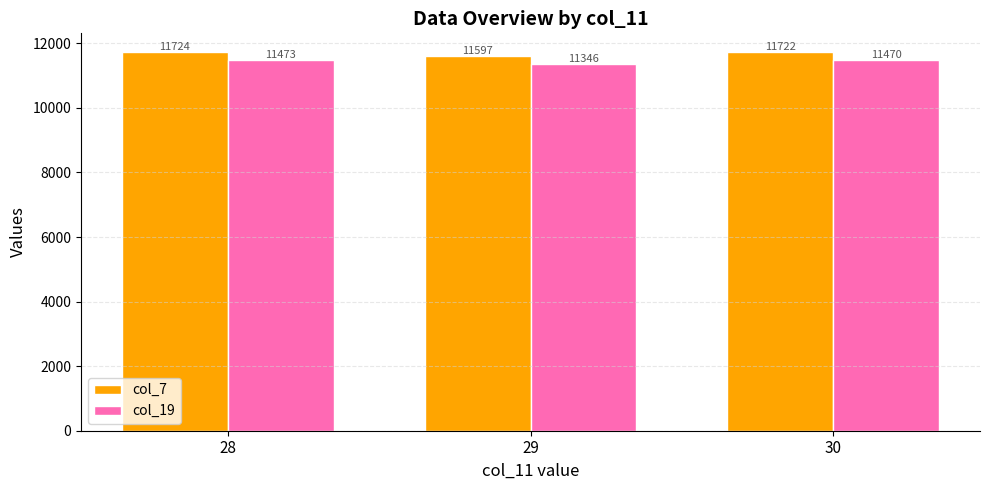

Where does the col_19 series first go above 11470?

28